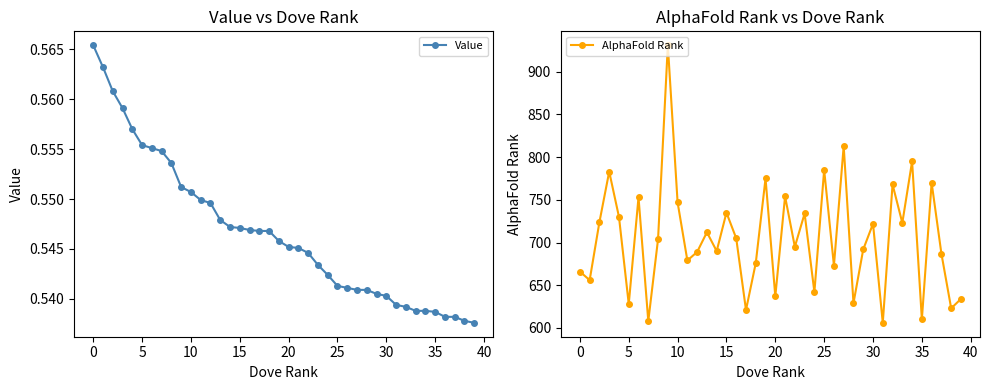

Reading right to left, what are all the values shown in this chart?

Value: 0.5	0.5	0.5	0.5	0.5	0.5	0.5	0.5	0.5	0.5	0.5	0.5	0.5	0.5	0.5	0.5	0.5	0.5	0.5	0.5	0.5	0.5	0.5	0.5	0.5	0.5	0.5	0.5	0.5	0.6	0.6	0.6	0.6	0.6	0.6	0.6	0.6	0.6	0.6	0.6
AlphaFold Rank: 634.0	623.0	687.0	770.0	610.0	795.0	723.0	768.0	606.0	722.0	692.0	629.0	813.0	673.0	785.0	642.0	734.0	695.0	754.0	637.0	775.0	676.0	621.0	705.0	735.0	690.0	712.0	689.0	679.0	747.0	931.0	704.0	608.0	753.0	628.0	730.0	783.0	724.0	656.0	666.0